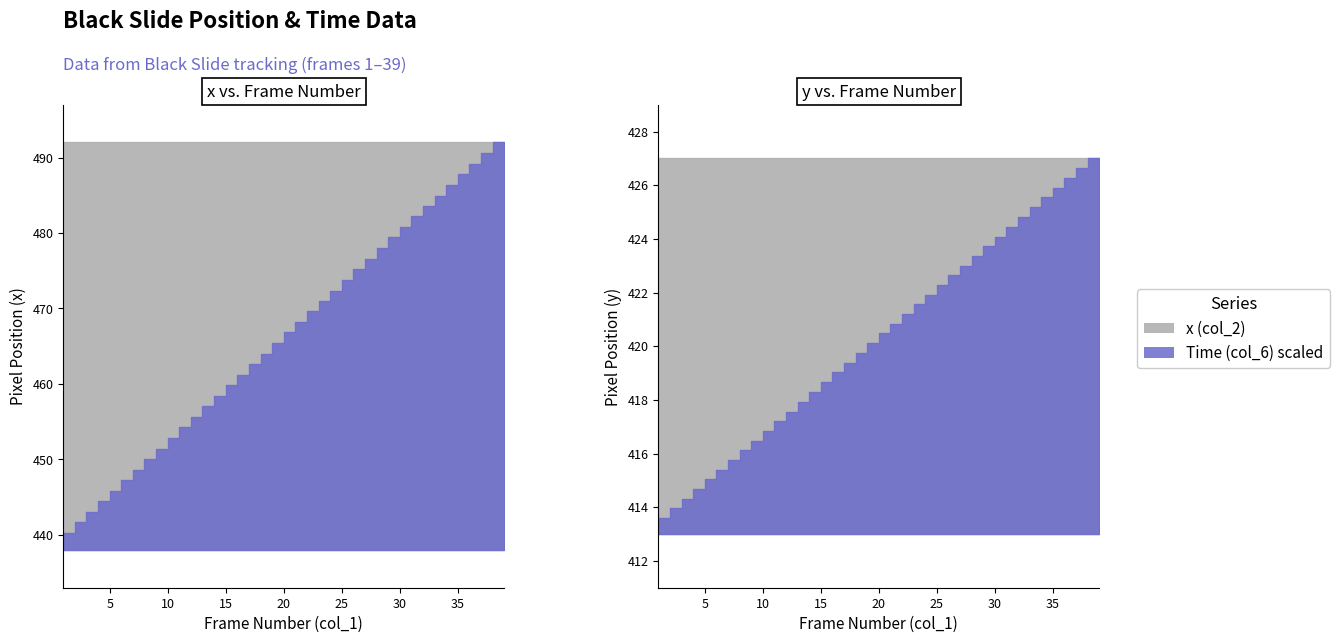

What is the value of the y (col_3) point at the 31st from the left?

419.0